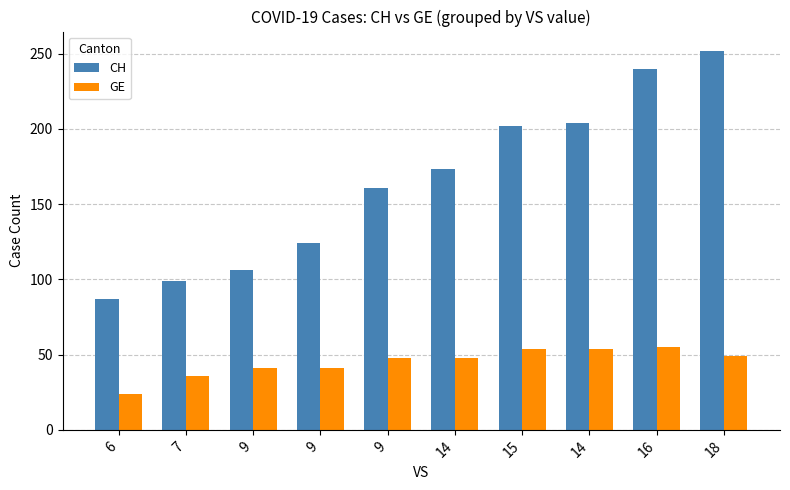

What are all the series names shown in the legend?

CH, GE